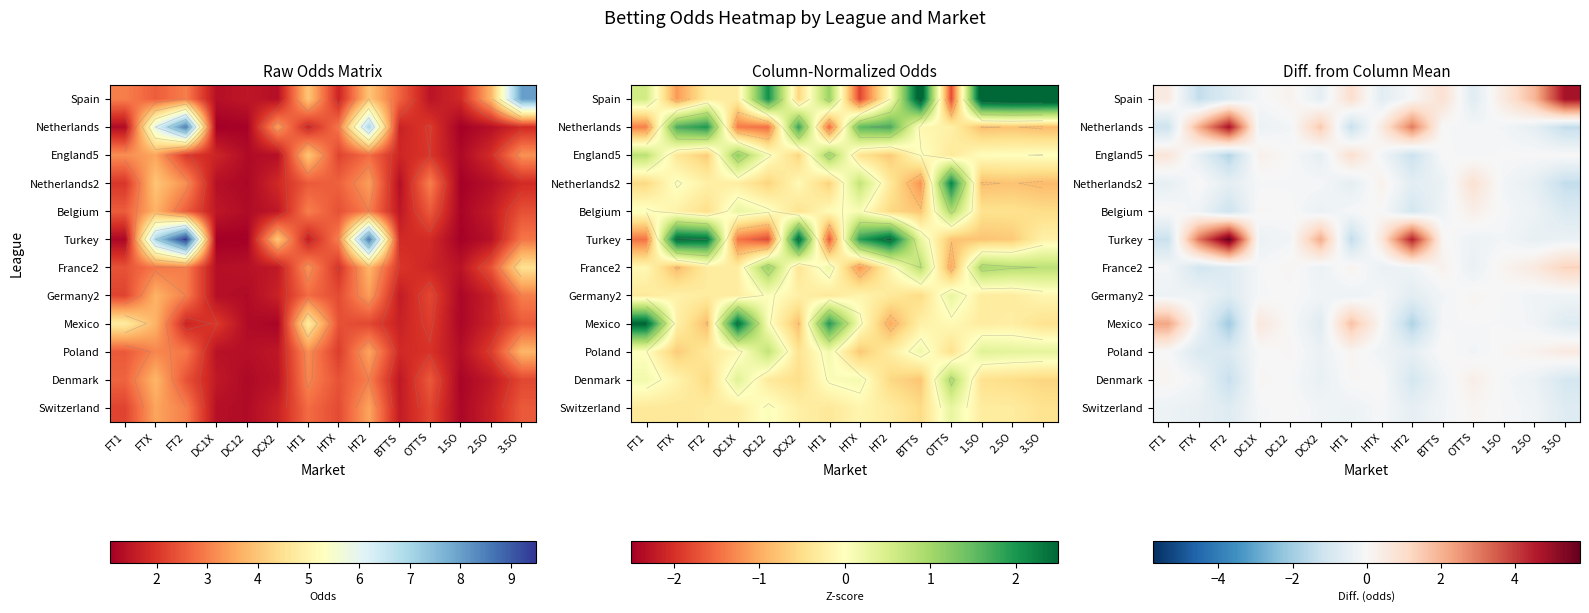

Is the value of England5 at DC1X greater than the value of Netherlands at FT1?

Yes